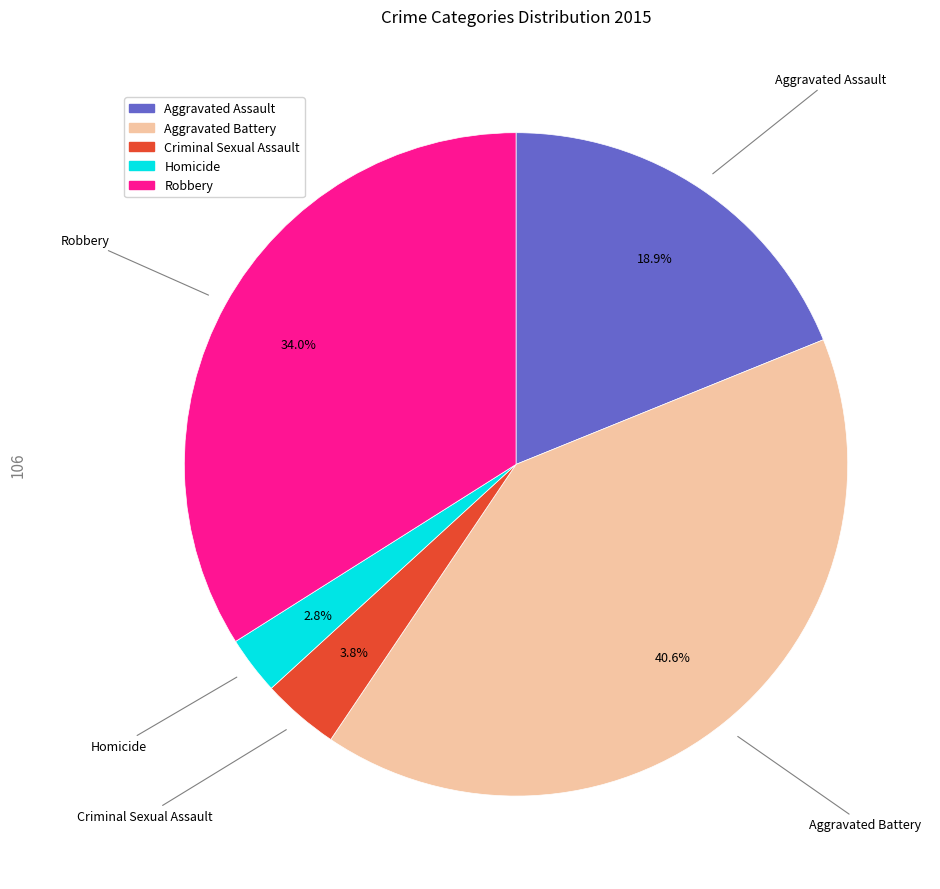

How much of the chart is everything except Aggravated Assault?

81.1%